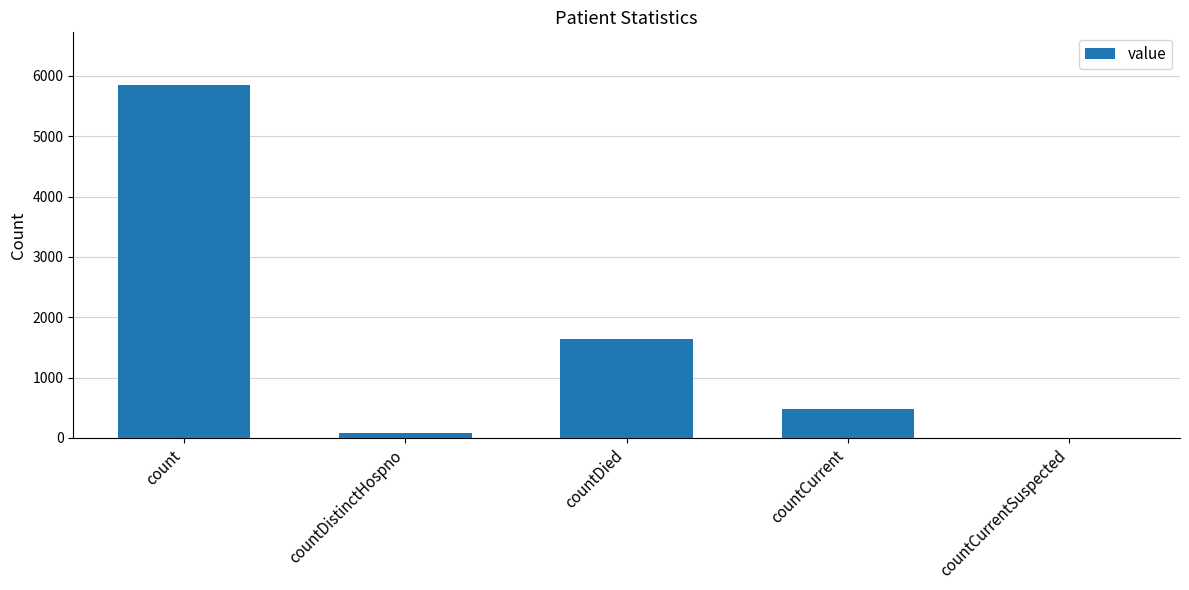

What is the maximum value shown in the chart?

5846